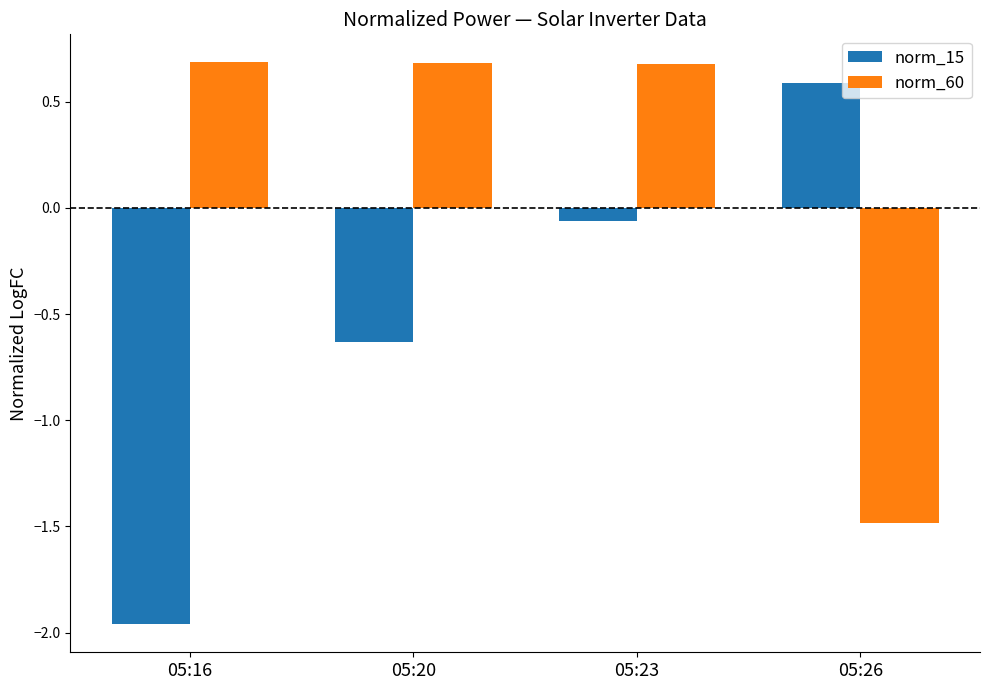

True or false: norm_60 has a value of 0.7 at 05:20.

True